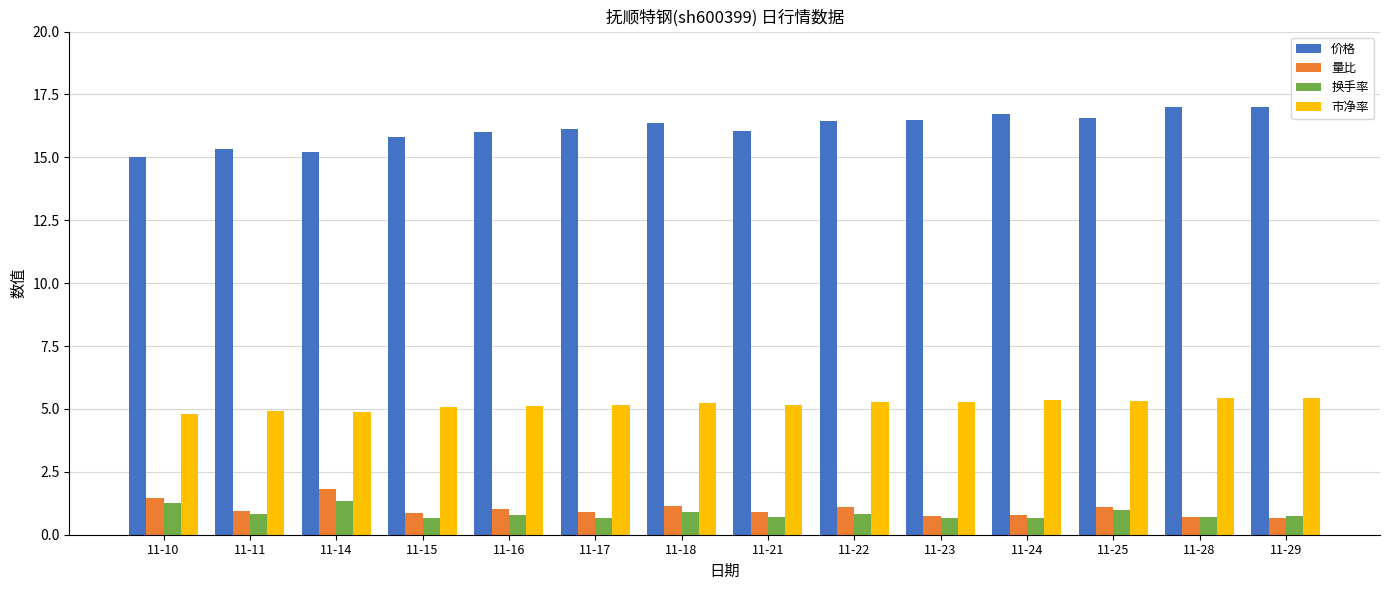

What is the highest value of the 市净率 series?

5.4